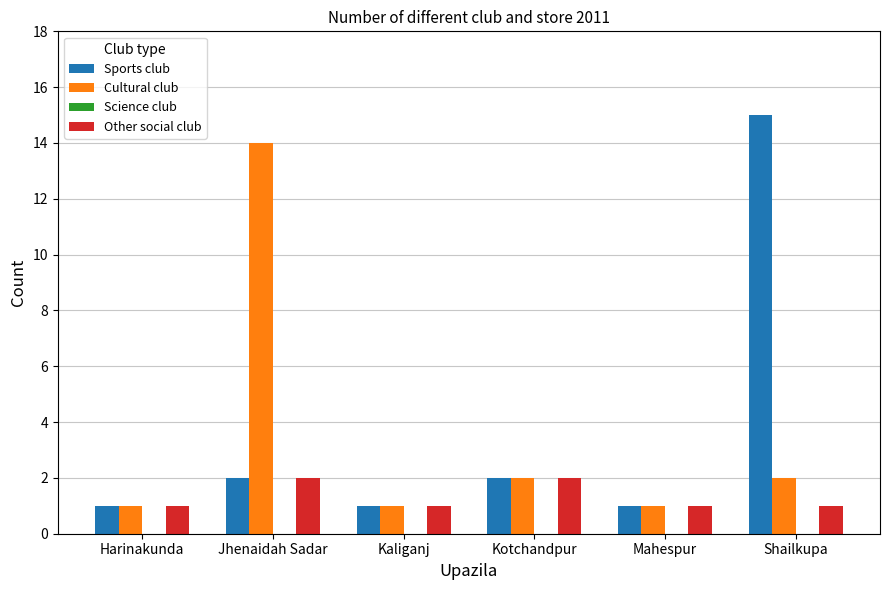

Reading right to left, list all the values displayed in this chart.

Sports club: Shailkupa=15	Mahespur=1	Kotchandpur=2	Kaliganj=1	Jhenaidah Sadar=2	Harinakunda=1
Cultural club: Shailkupa=2	Mahespur=1	Kotchandpur=2	Kaliganj=1	Jhenaidah Sadar=14	Harinakunda=1
Other social club: Shailkupa=1	Mahespur=1	Kotchandpur=2	Kaliganj=1	Jhenaidah Sadar=2	Harinakunda=1